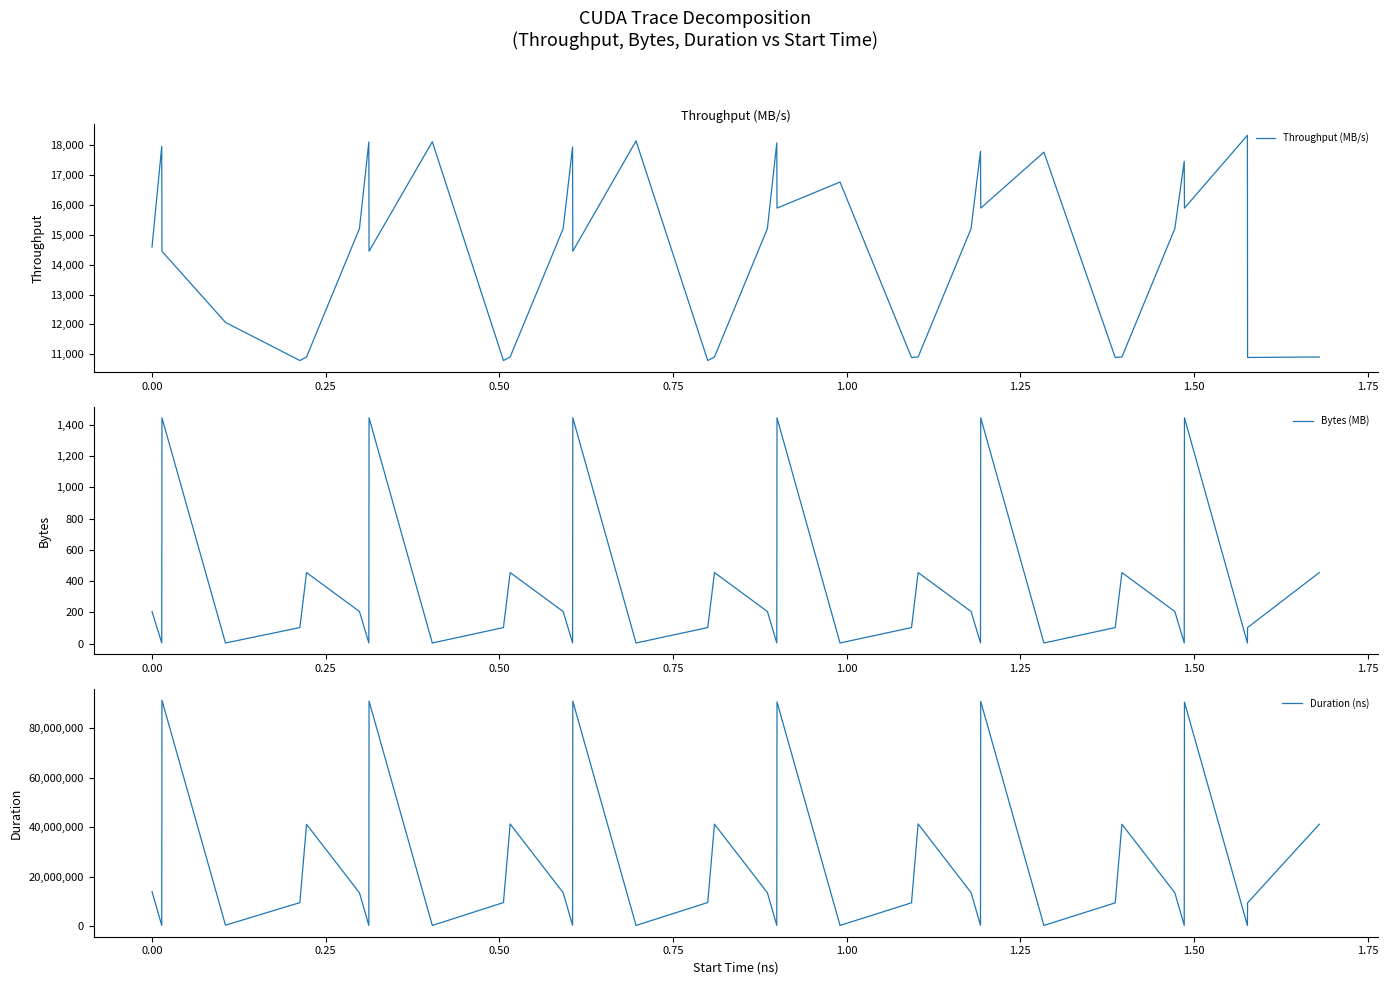

Count the number of data series in this chart.

3